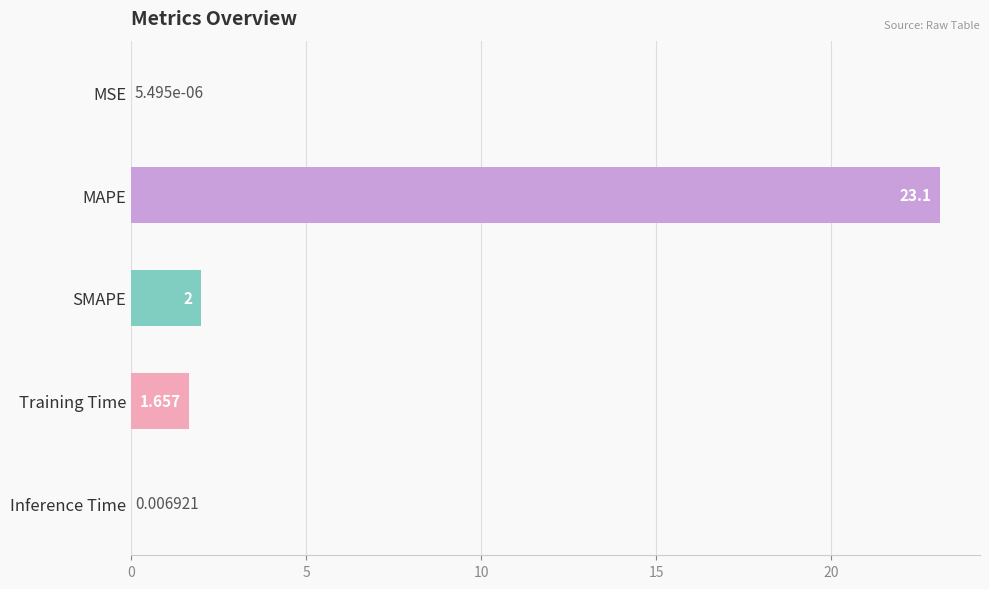

Between MSE and Inference Time, which is larger?

Inference Time